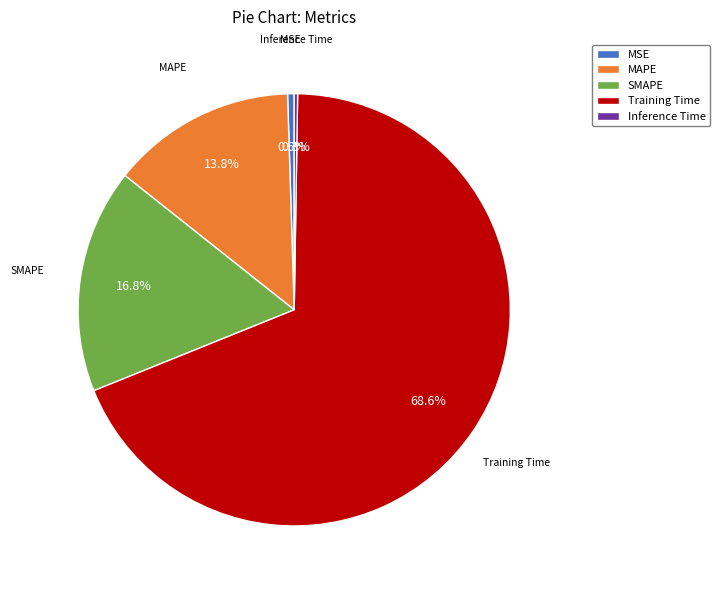

Combined, do Training Time and SMAPE account for over 50%?

Yes